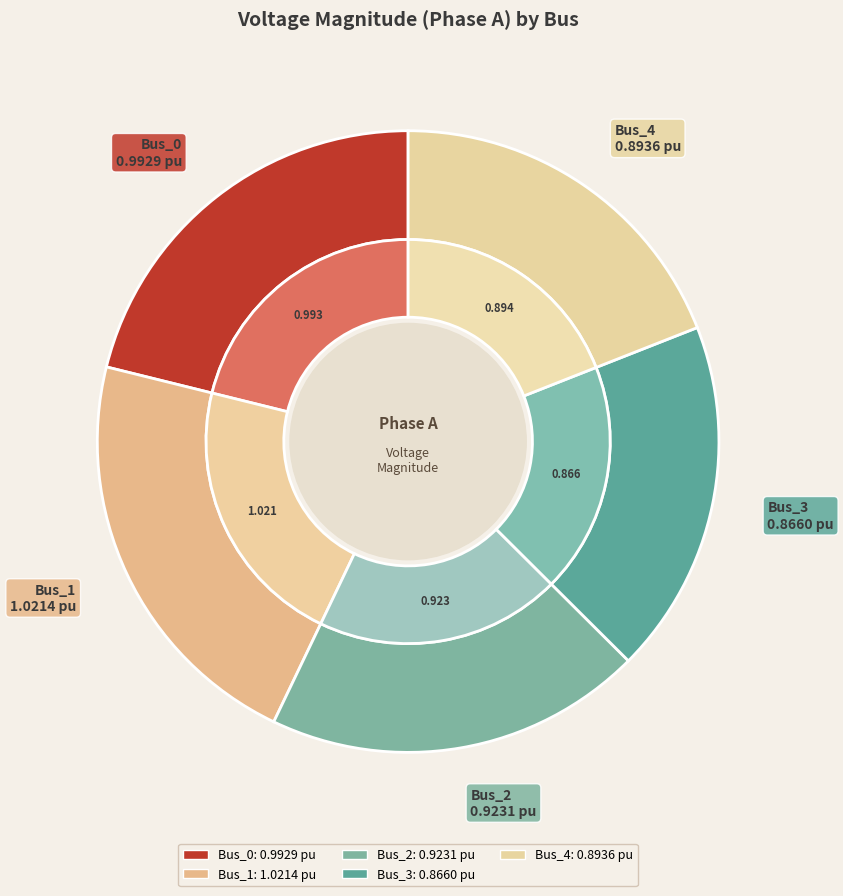

What portion of the pie excludes Bus_4?

81.0%